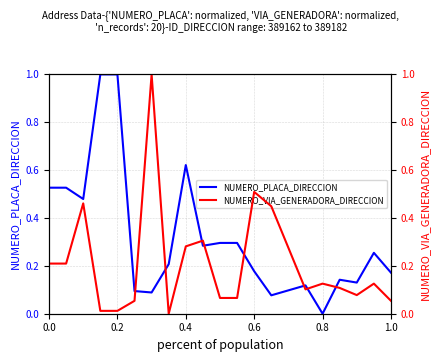

Reading left to right, list all the values displayed in this chart.

NUMERO_PLACA_DIRECCION: 0.5	0.5	0.5	1.0	1.0	0.1	0.1	0.2	0.6	0.3	0.3	0.3	0.2	0.1	0.1	0.0	0.1	0.1	0.3	0.2
NUMERO_VIA_GENERADORA_DIRECCION: 0.2	0.2	0.5	0.0	0.0	0.1	1.0	0.0	0.3	0.3	0.1	0.1	0.5	0.4	0.1	0.1	0.1	0.1	0.1	0.1